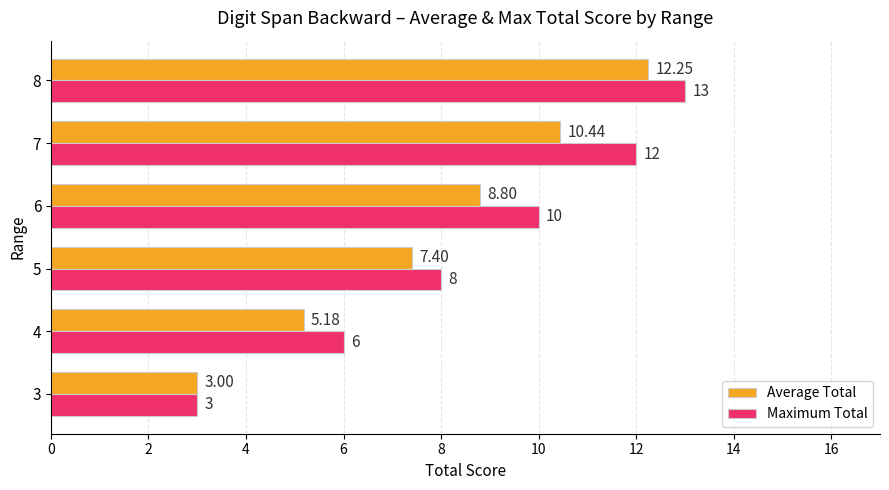

What is the difference between the maximum and minimum values in the Maximum Total series?

10.0